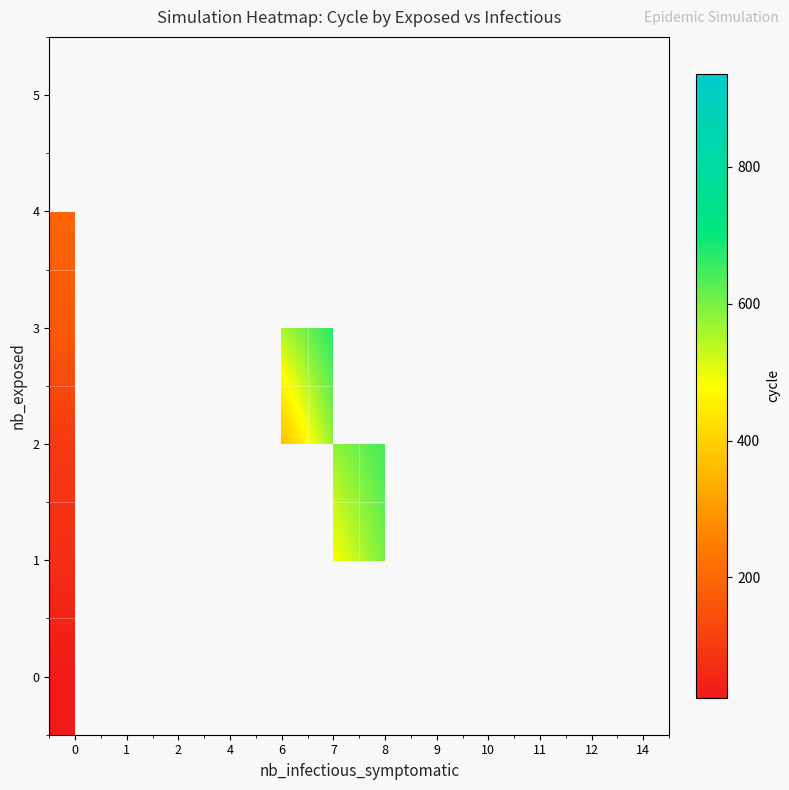

What is the greatest value displayed?

936.0